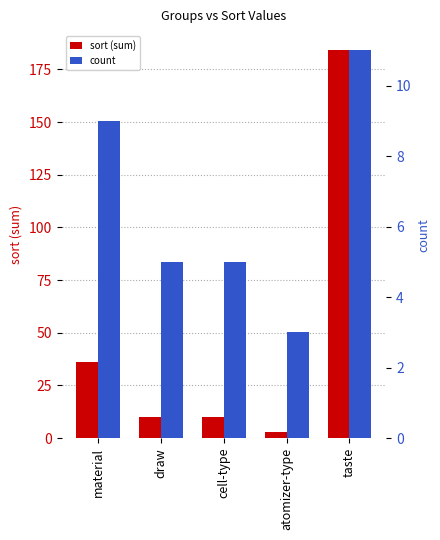

What is the sum of all sort (sum) values?

243